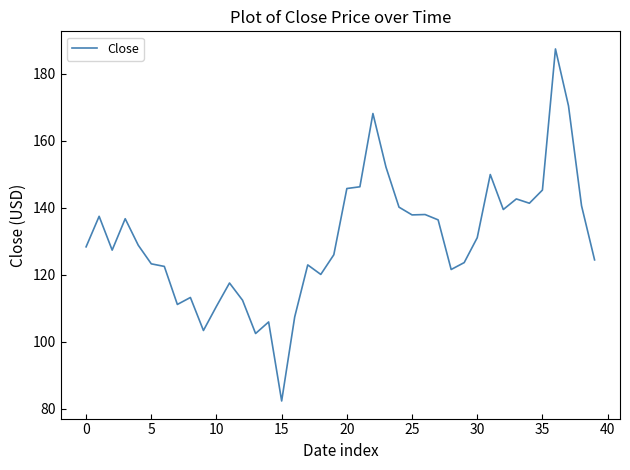

What is the maximum value shown in the chart?

187.4